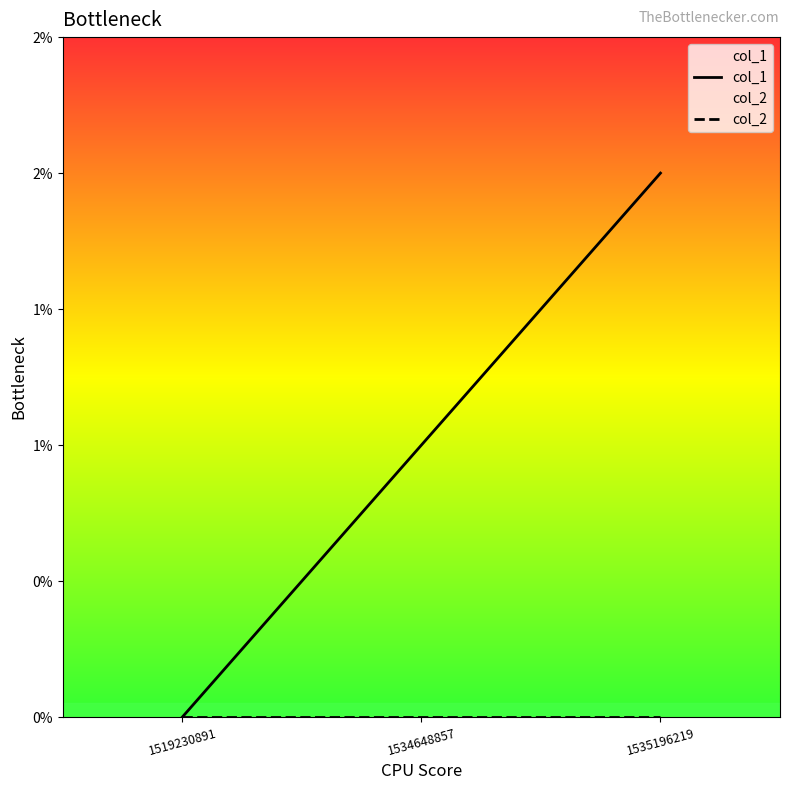

List the series in order of their peak value, lowest first.

col_2, col_1